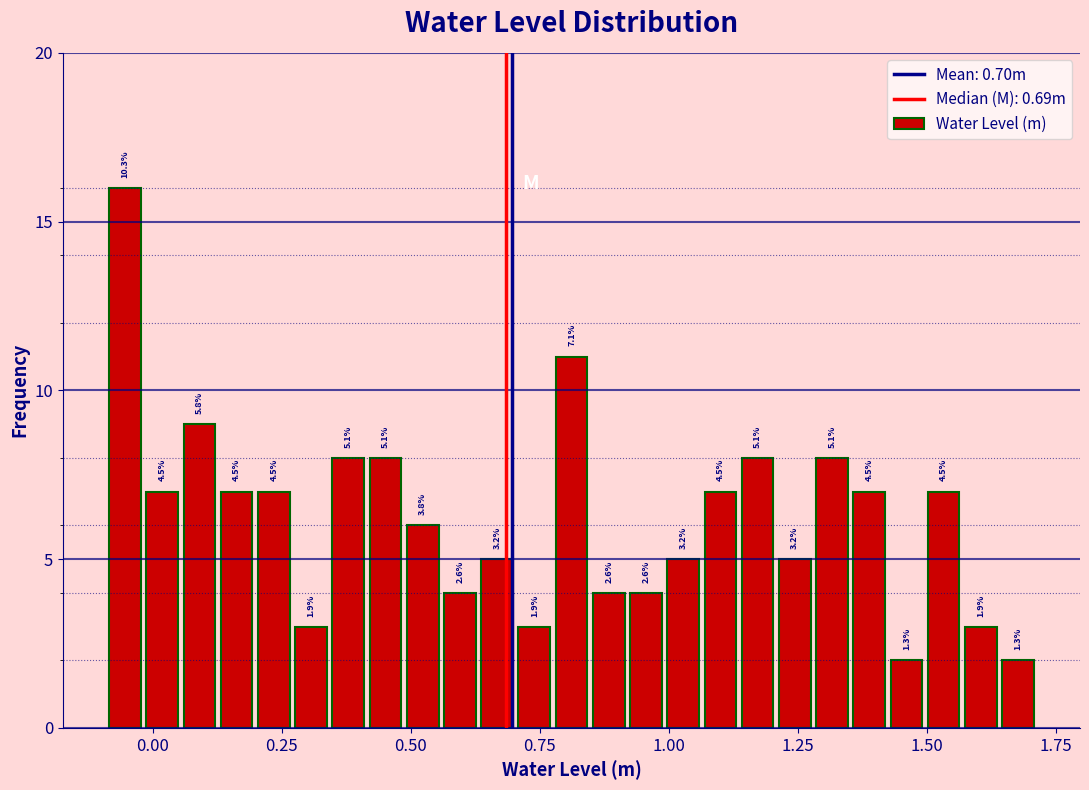

Read against the x-axis, roughly where is the centre of the tallest bar?

-0.05